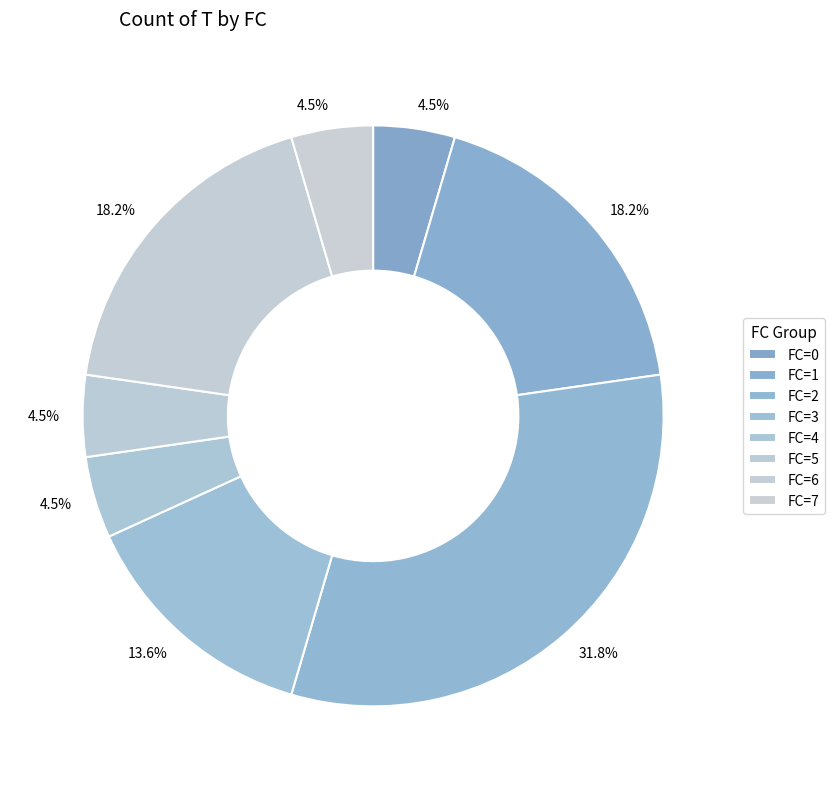

What percentage do FC=2 and FC=1 together represent?

50.0%